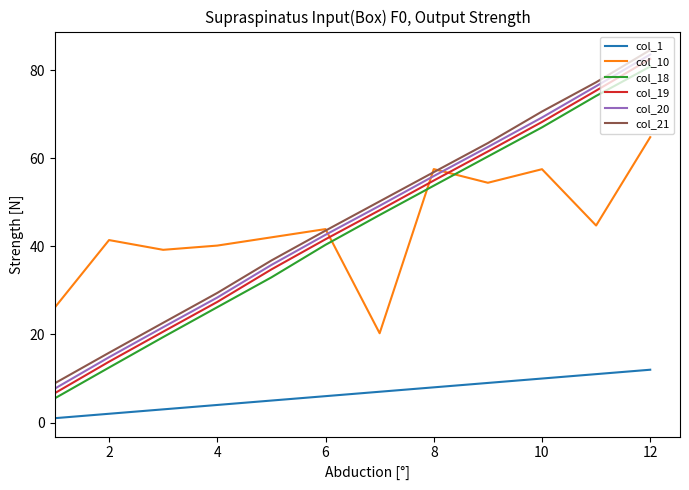

What are all the series names shown in the legend?

col_1, col_10, col_18, col_19, col_20, col_21